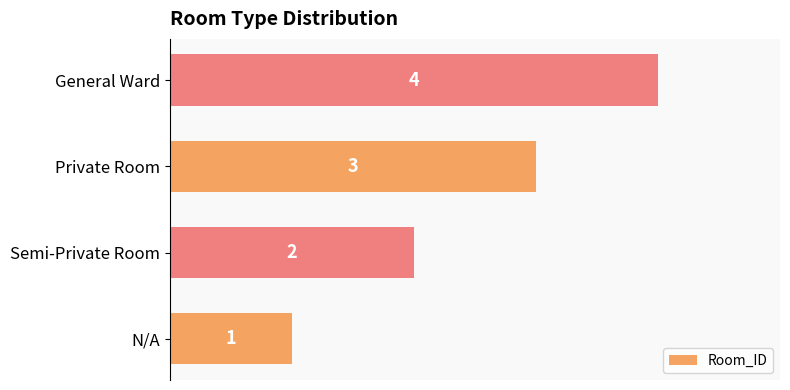

True or false: the data shows 4 at Private Room.

False